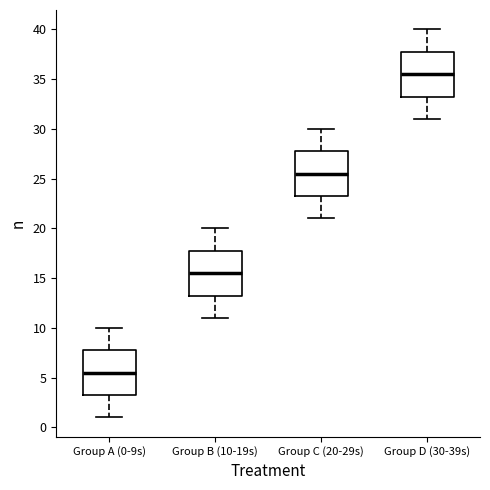

Reading left to right, transcribe this box plot: for each box, give where its median line is, the range the box spans, and where its two whiskers end, as read against the y-axis. The values are not printed on the chart, so give them approximately, as read against the axis.

Group A (0-9s): median 5.5, box 3.5 to 8.0, whiskers 1.0 to 10.0
Group B (10-19s): median 15.5, box 13.5 to 18.0, whiskers 11.0 to 20.0
Group C (20-29s): median 25.5, box 23.5 to 28.0, whiskers 21.0 to 30.0
Group D (30-39s): median 35.5, box 33.5 to 38.0, whiskers 31.0 to 40.0